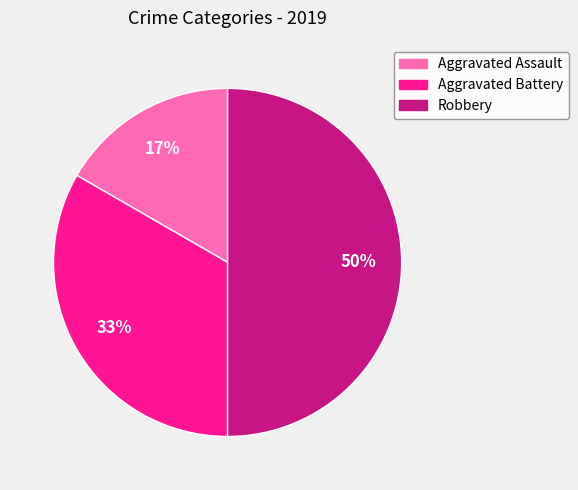

True or false: Aggravated Assault accounts for 17% of the total.

True